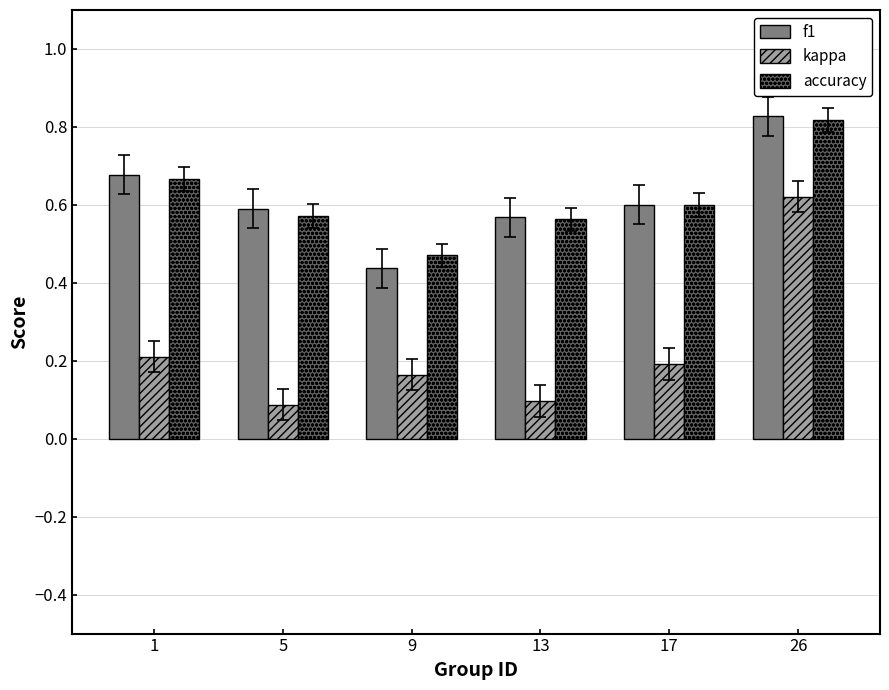

At how many categories does at least one series exceed 0?

6